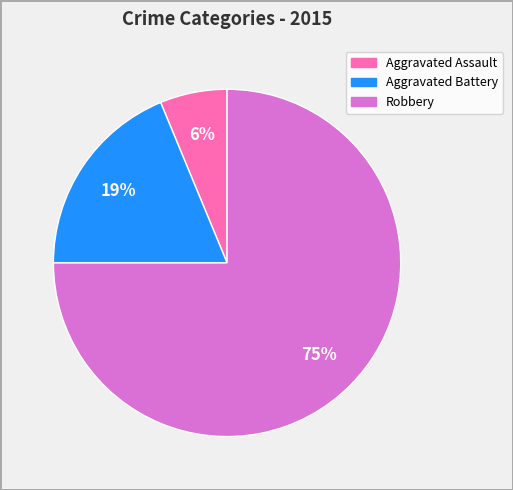

Which slice is the smallest?

Aggravated Assault